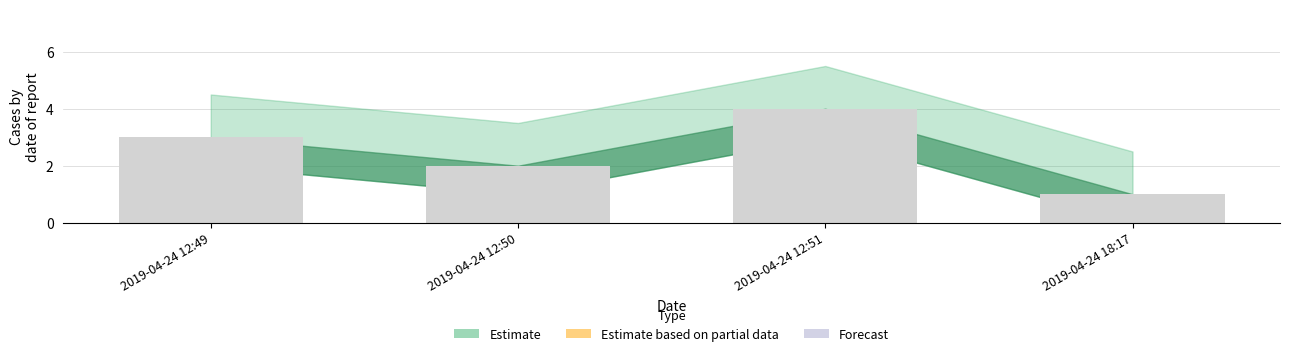

How many bars are there in total?

4